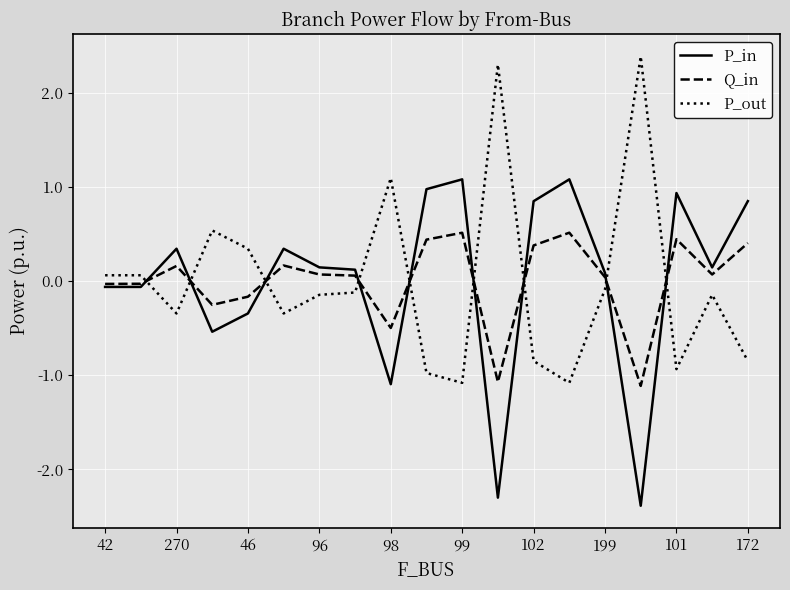

At how many categories does at least one series exceed 1?

5